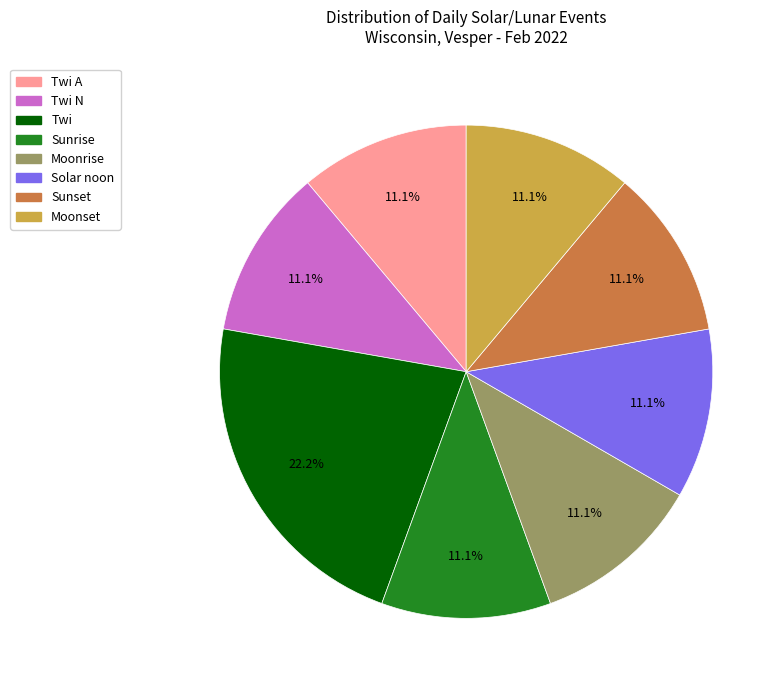

Is there any slice that represents more than half of the pie?

No